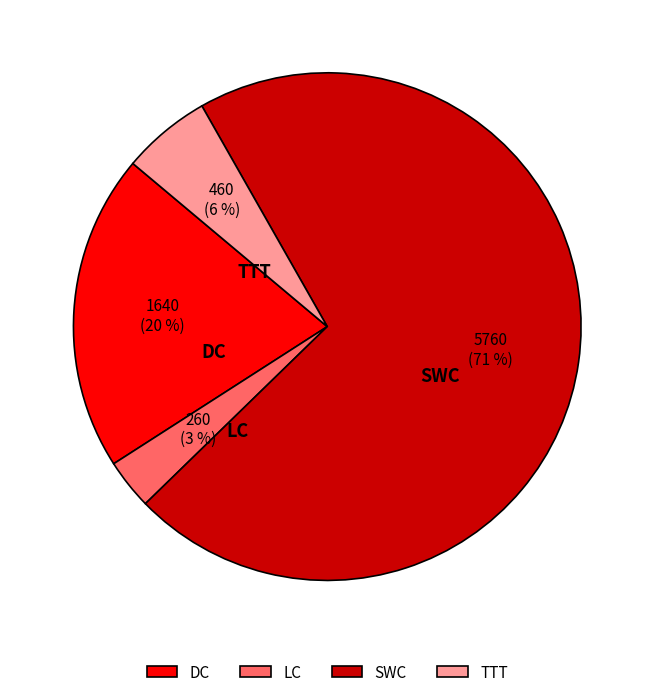

To the nearest percent, what is the average slice percentage?

25%